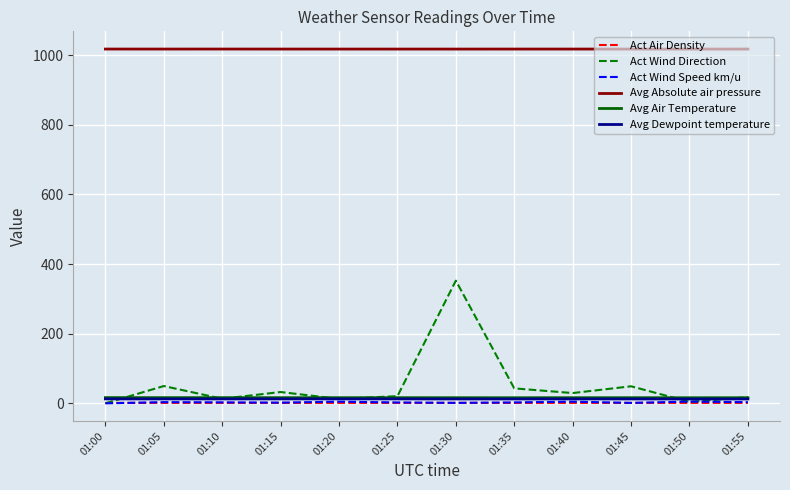

What value does the Act Air Density series have at 01:15?

1.2